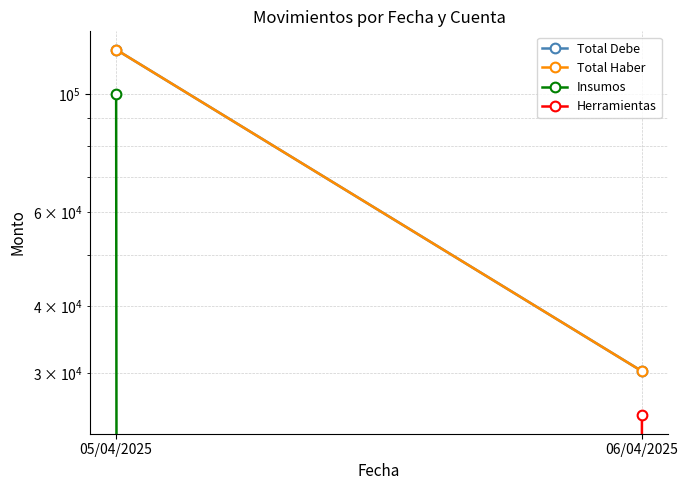

Which series has the largest total across all categories?

Total Debe